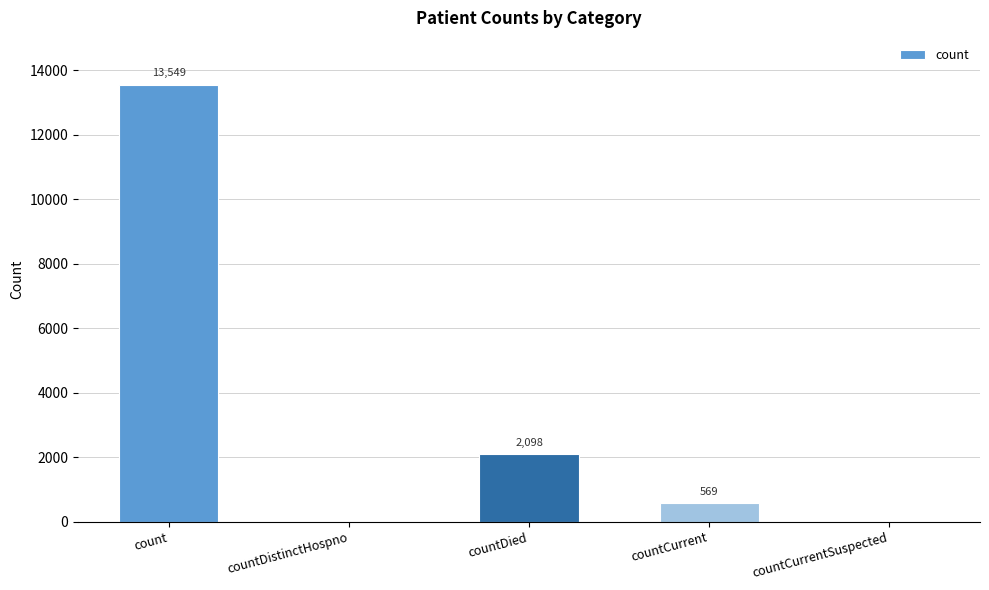

Read the value at countCurrent, to the nearest 50.

550